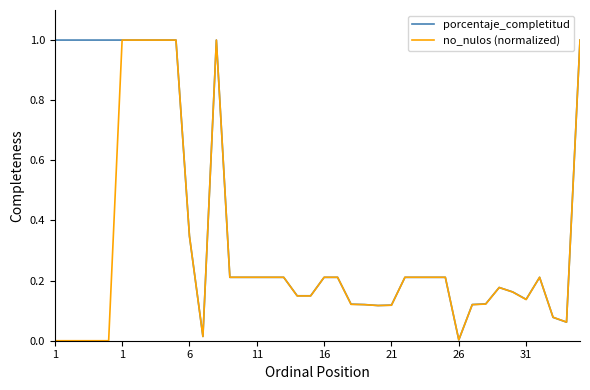

Which series has the largest total across all categories?

porcentaje_completitud